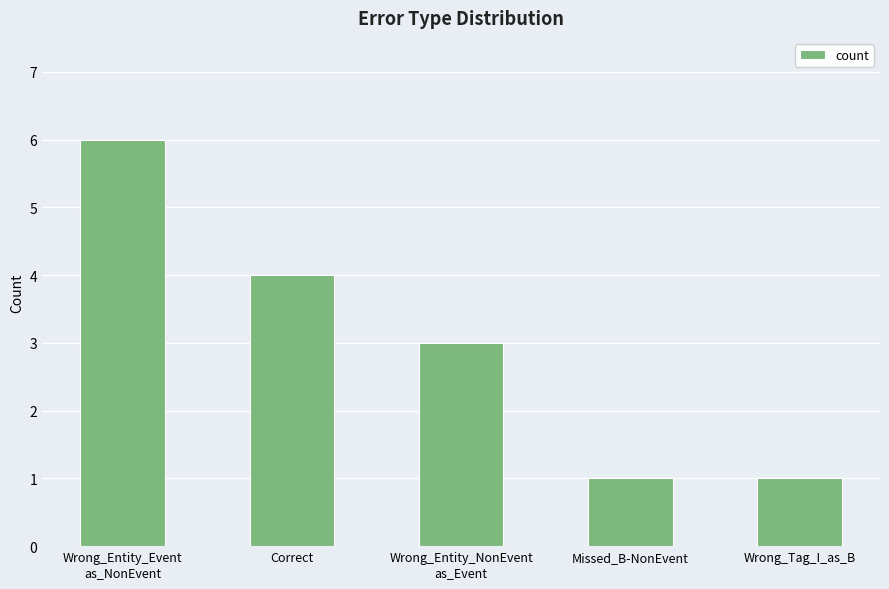

What is the smallest value displayed?

1